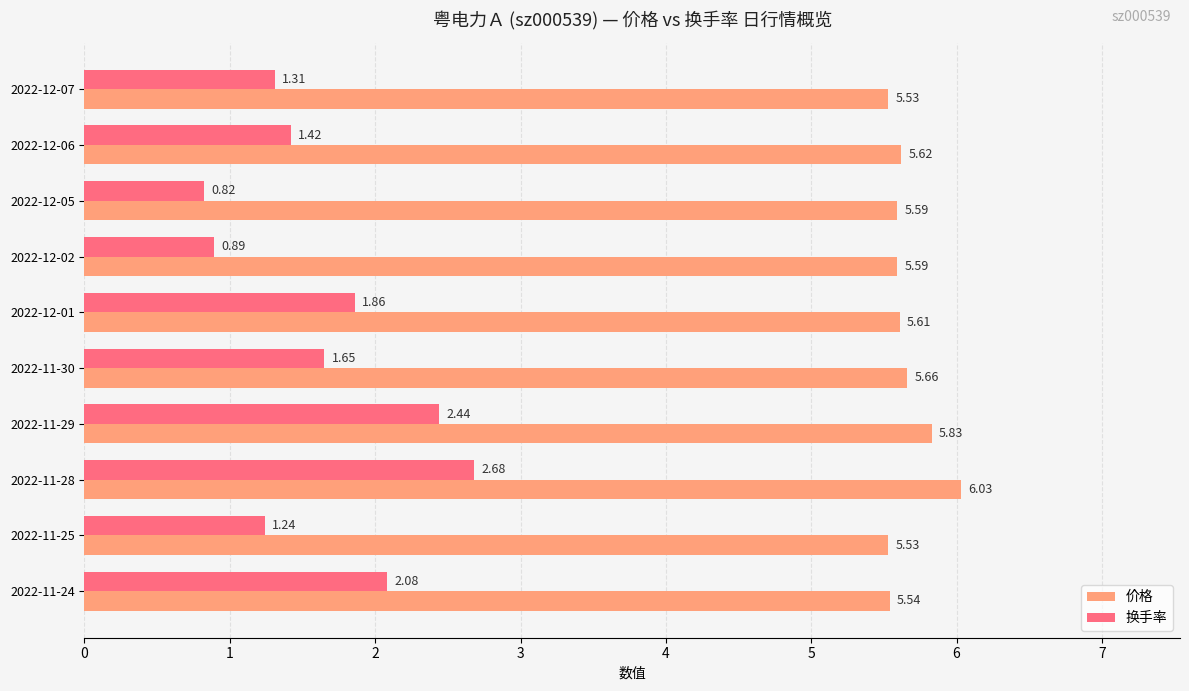

At which category is the sum across all series the highest?

2022-11-28